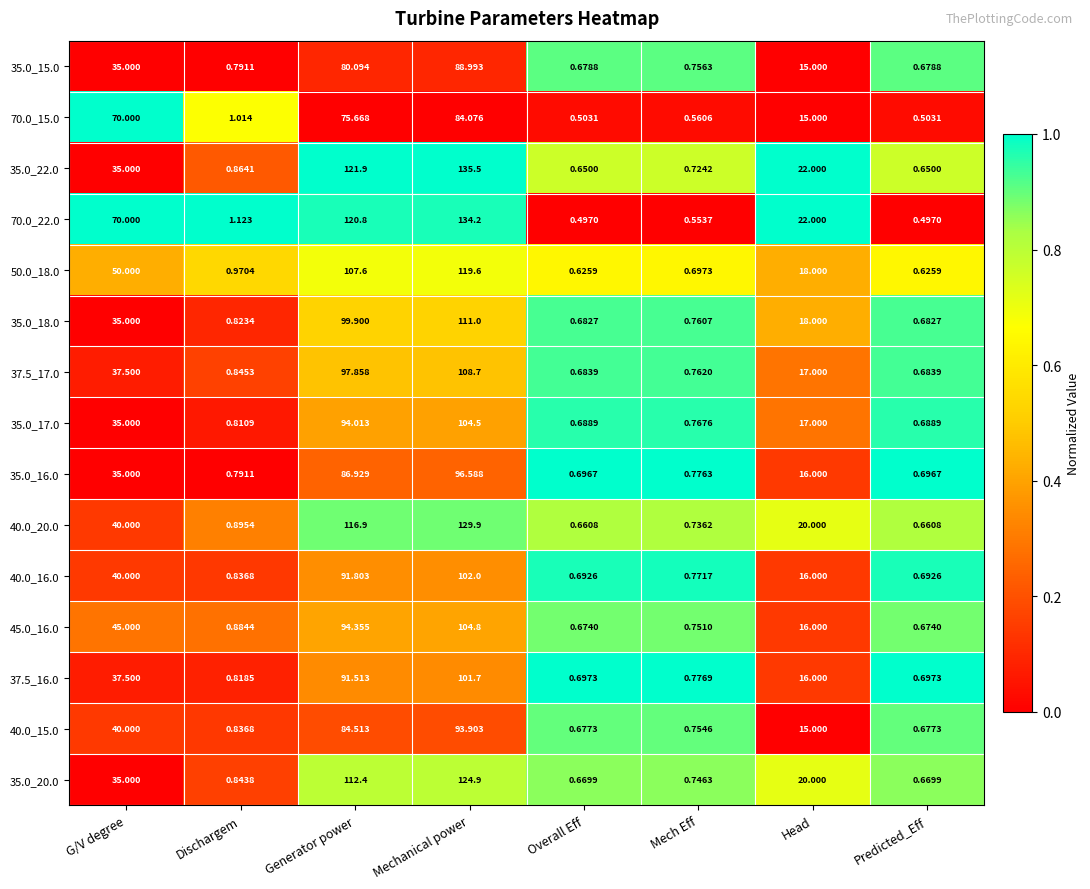

At which category is the sum across all series the highest?

Mechanical power